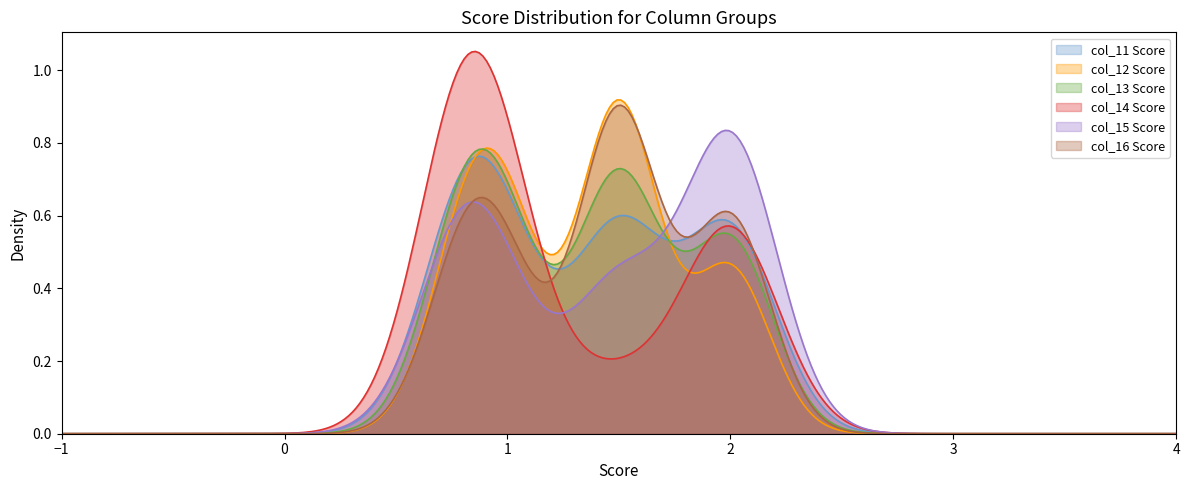

How many times do col_11 and col_13 cross each other?

1